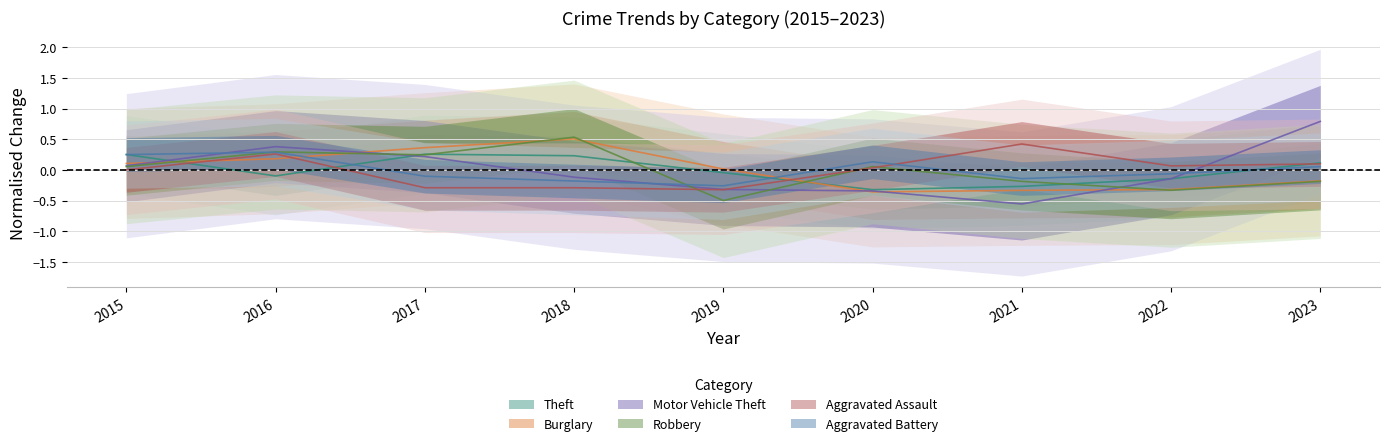

Which category has the highest value across all series?

2023